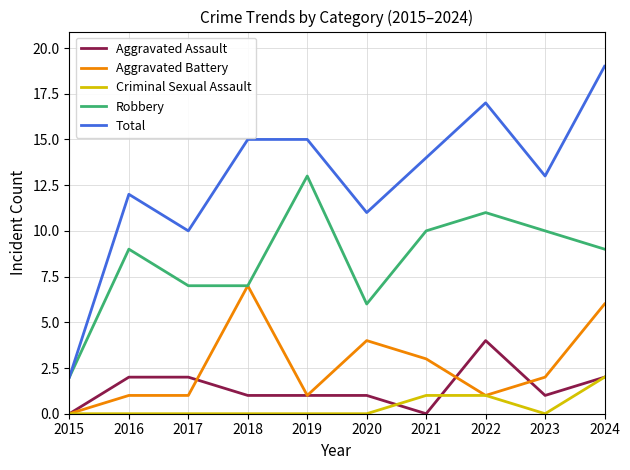

At which category is the sum across all series the highest?

2024